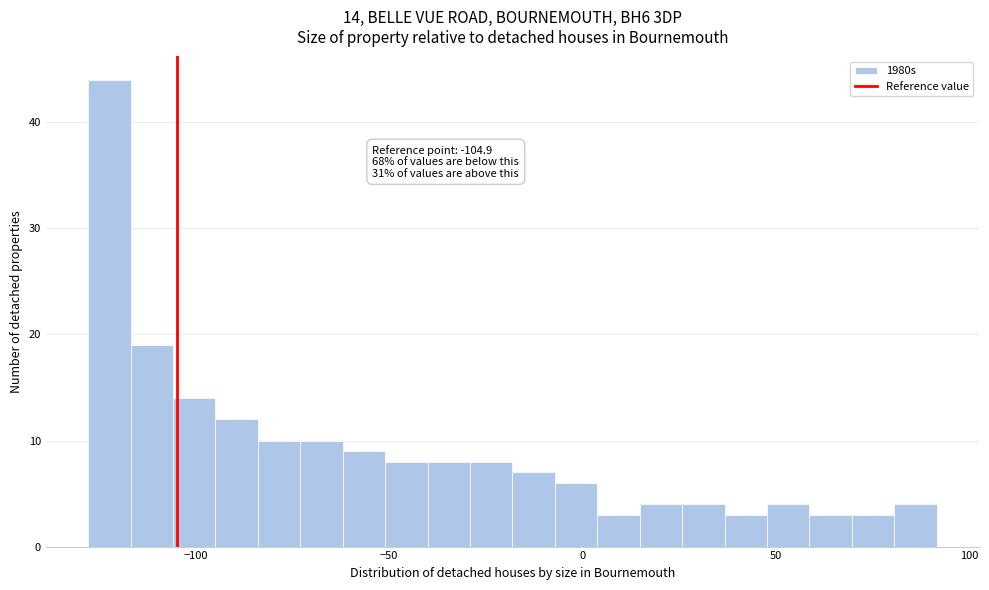

Around what value on the x-axis is the tallest bar? Give the approximate position of its centre, as read against the axis.

-120